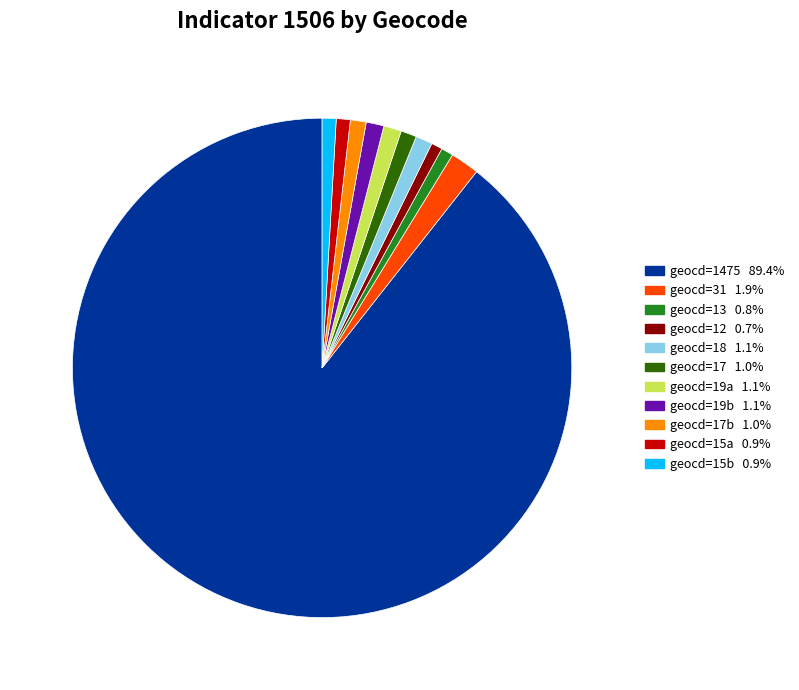

Does any single category account for the majority?

Yes